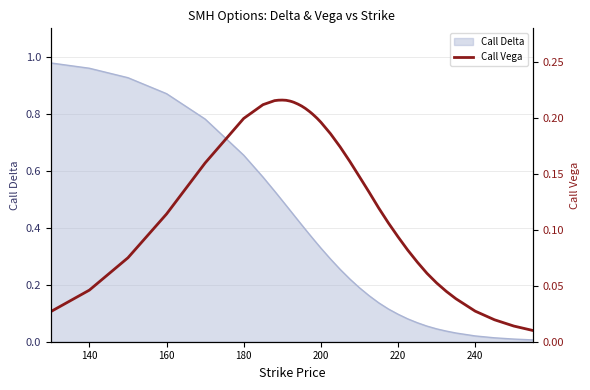

Reading left to right, list all the values displayed in this chart.

0.0	0.0	0.1	0.1	0.2	0.2	0.2	0.2	0.2	0.2	0.2	0.2	0.2	0.2	0.2	0.2	0.2	0.2	0.2	0.2	0.2	0.2	0.2	0.2	0.2	0.1	0.1	0.1	0.1	0.1	0.1	0.1	0.1	0.1	0.0	0.0	0.0	0.0	0.0	0.0